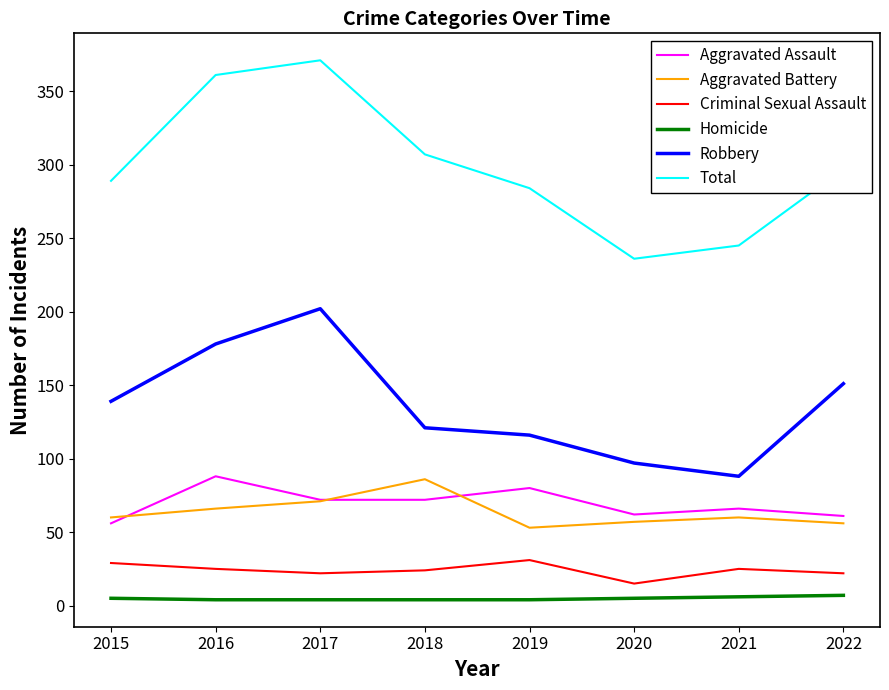

What is the approximate value of Total at 2016?

361